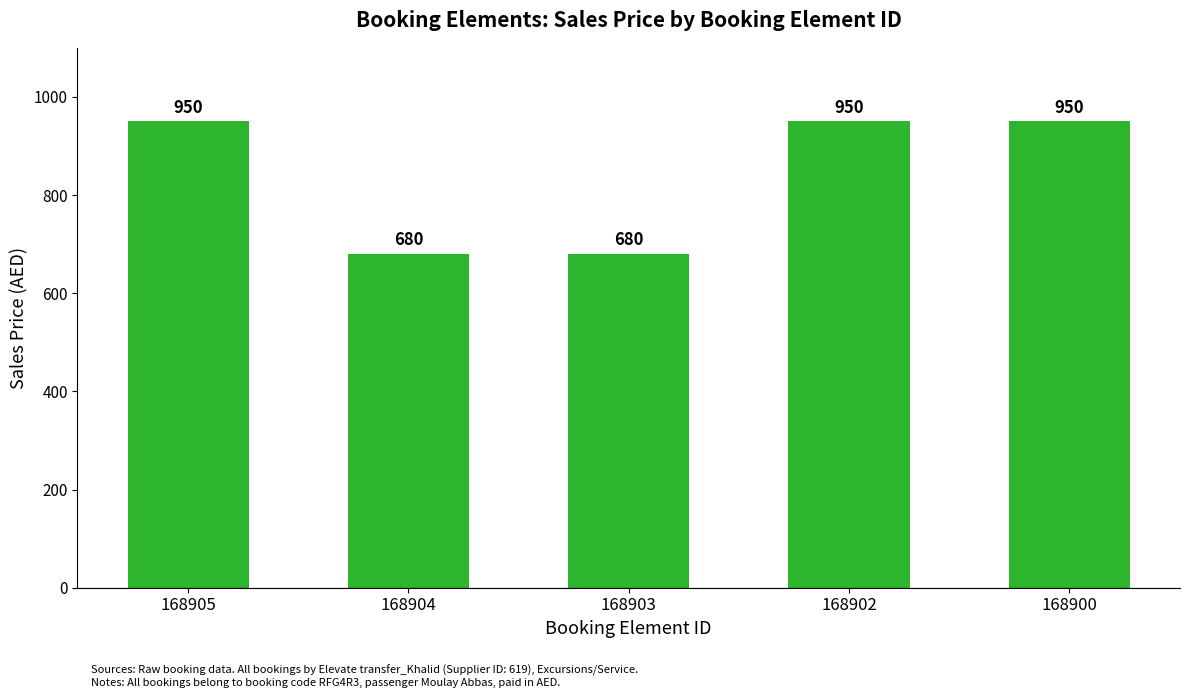

Which has a higher value, 168902 or 168903?

168902